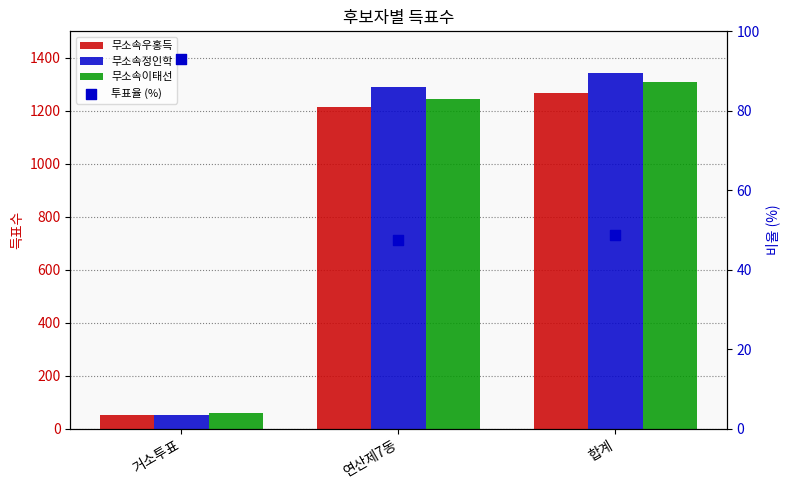

Is the value of 무소속정인학 at 합계 greater than the value of 무소속우홍득 at 거소투표?

Yes